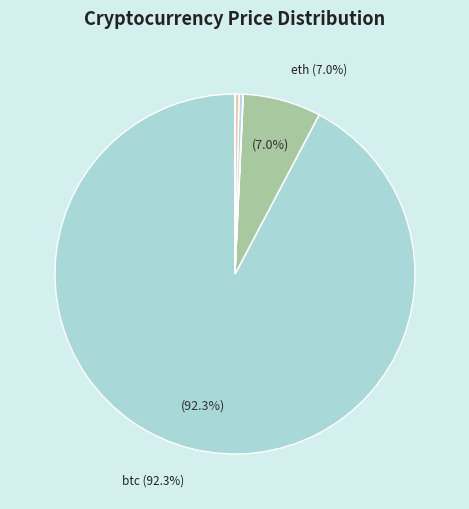

To the nearest percent, what is the average slice percentage?

12%